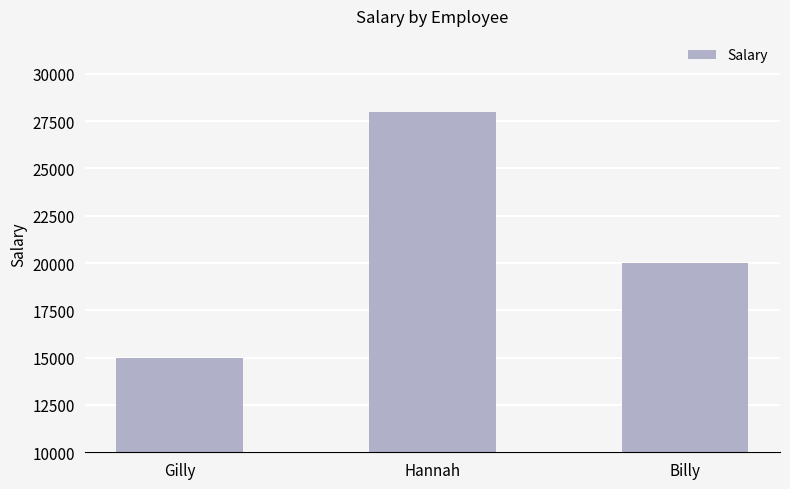

How many categories are shown in the chart?

3